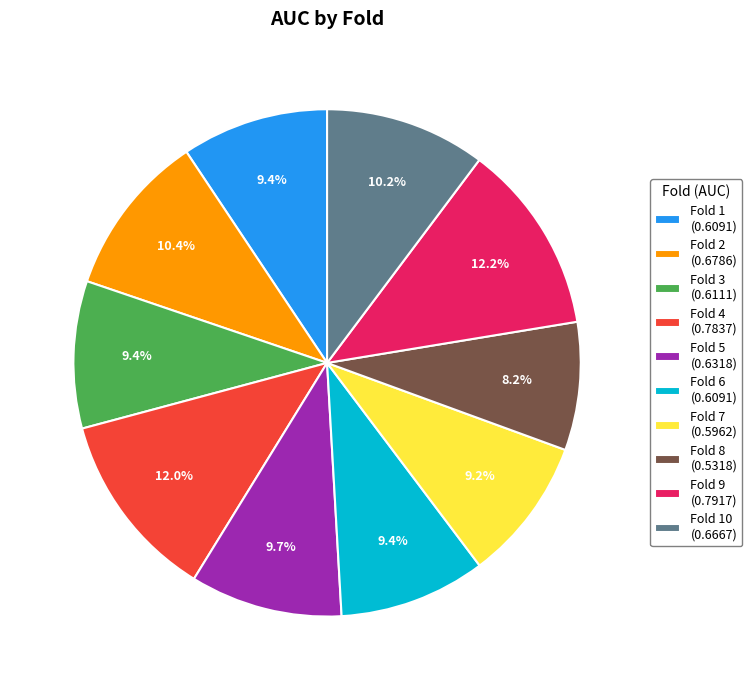

Do Fold 9 (0.7917) and Fold 4 (0.7837) together represent more than half of the pie?

No